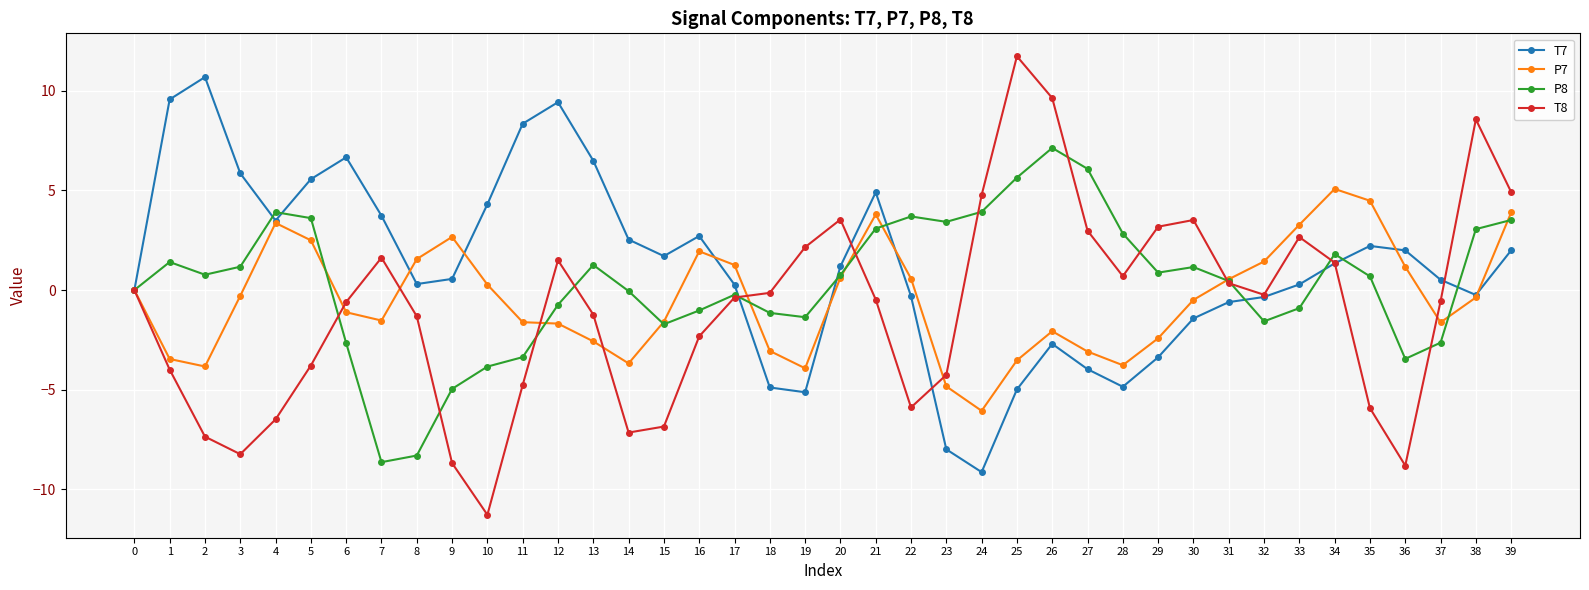

Rank the series at 2 from highest to lowest value.

T7, P8, P7, T8